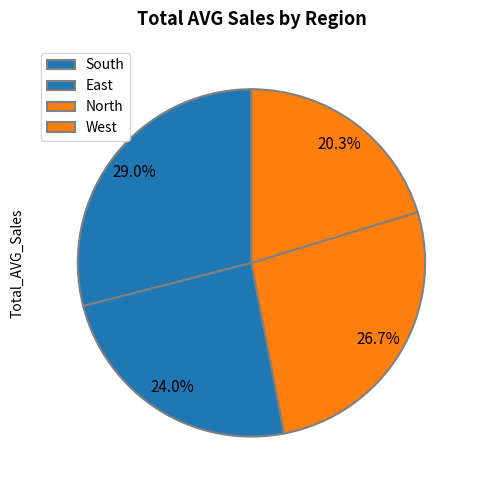

How many slices are in this pie chart?

4